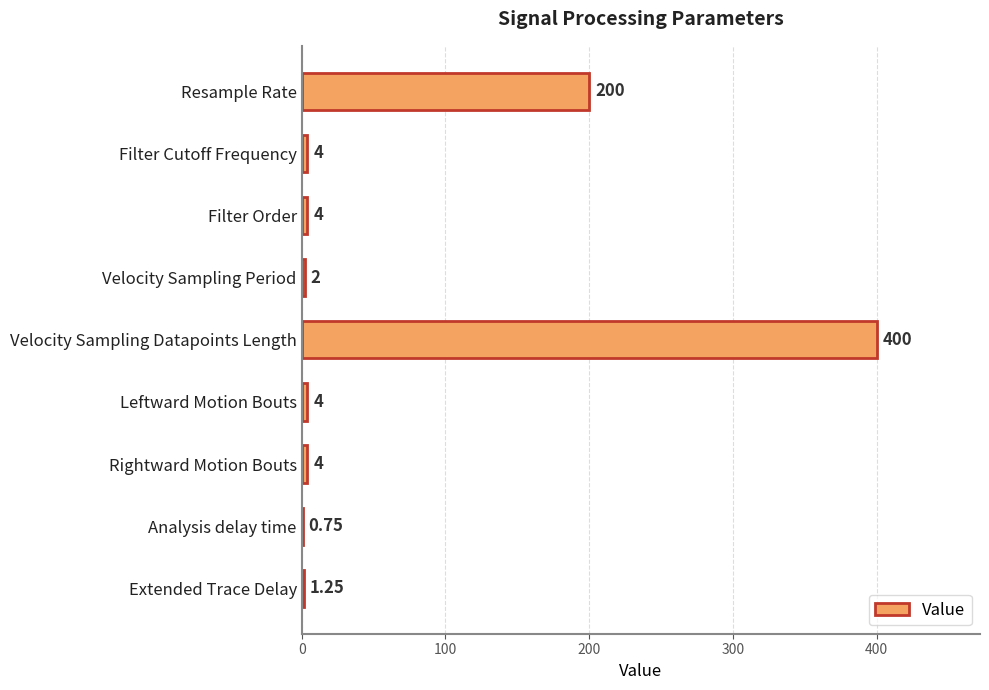

At which category does the chart reach its peak across all series?

Velocity Sampling Datapoints Length